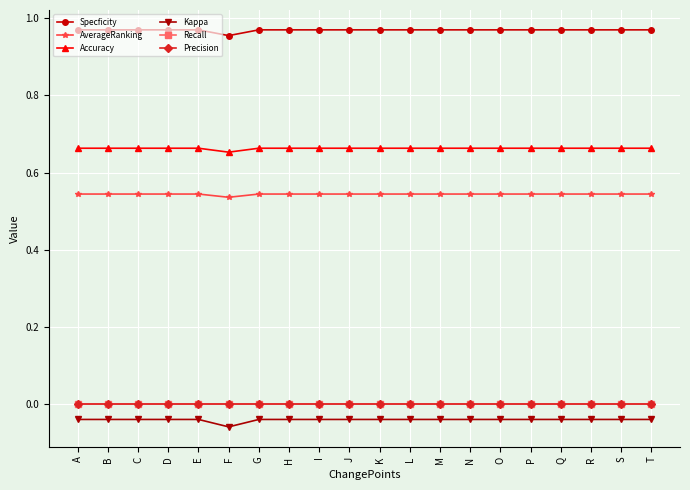

Does the chart have visible grid lines?

Yes